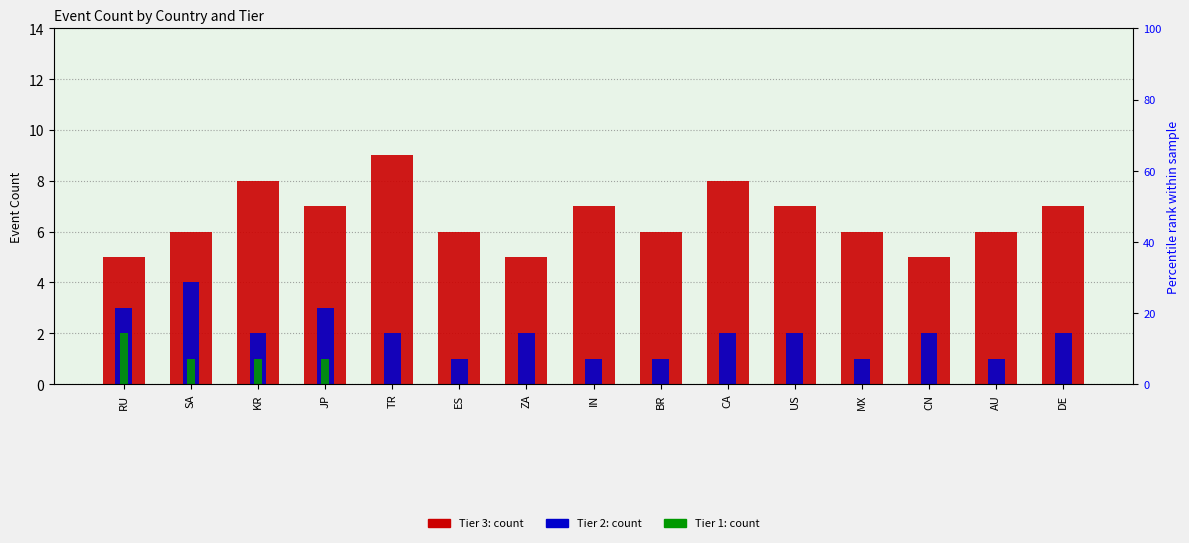

At which label does Tier 1 count reach its peak?

RU